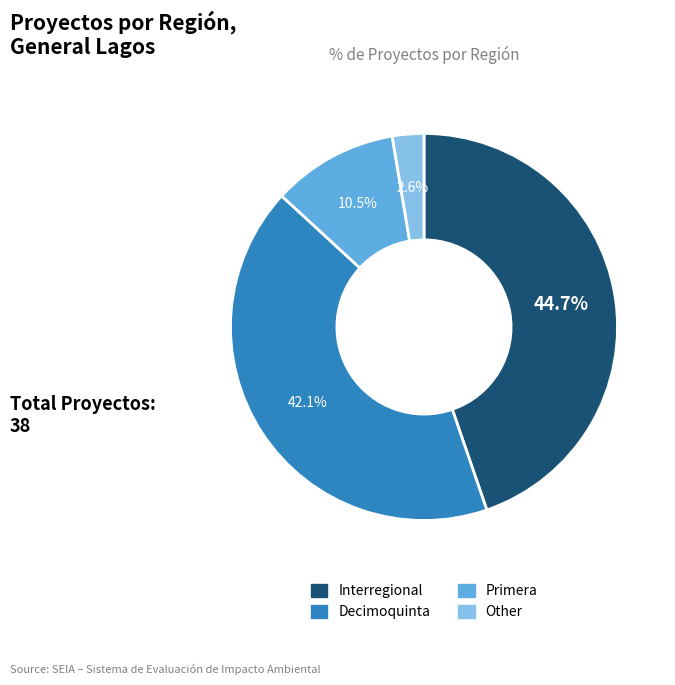

What is the total percentage of Decimoquinta and Other?

44.7%